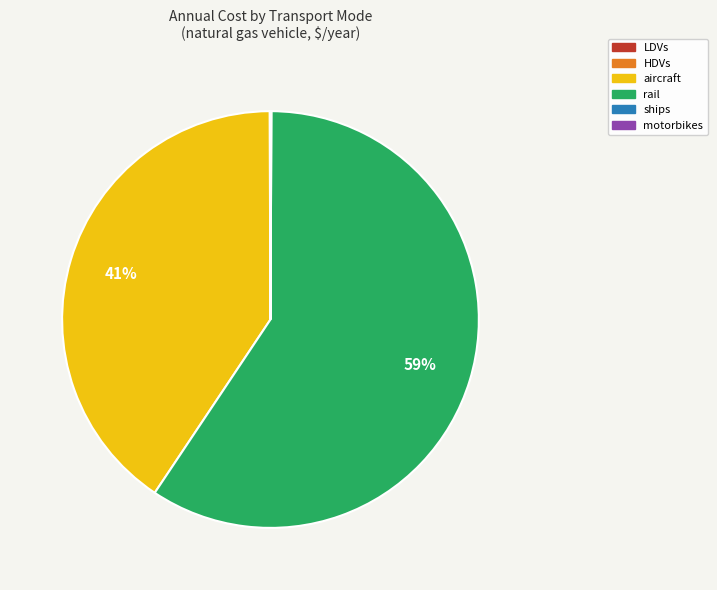

Which slice represents more than half of the pie?

rail